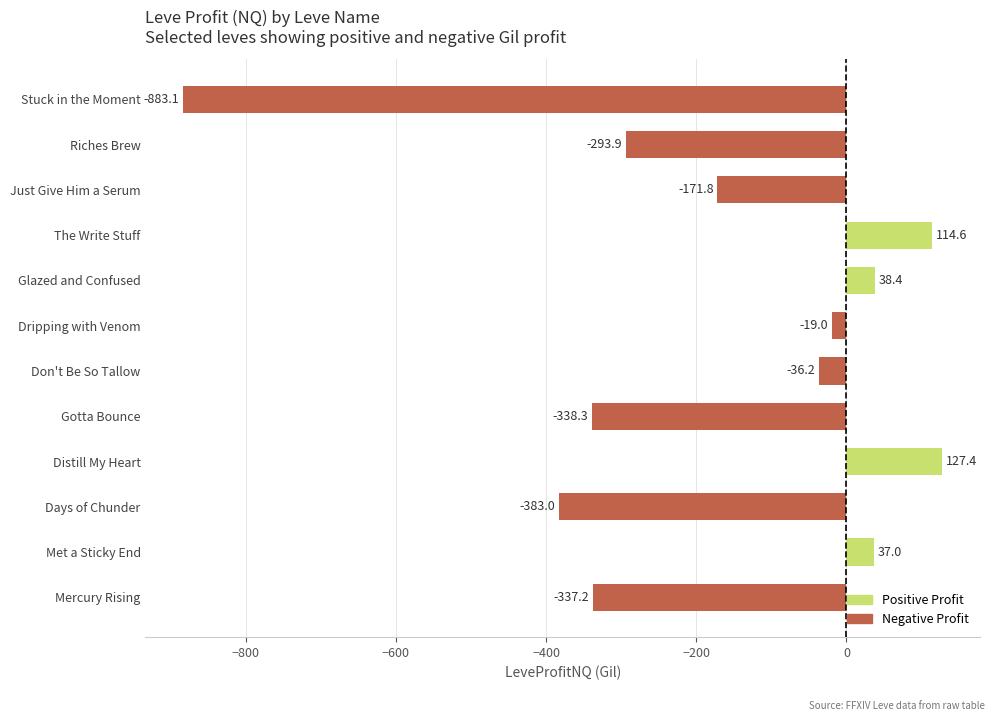

How many values are below -36?

7